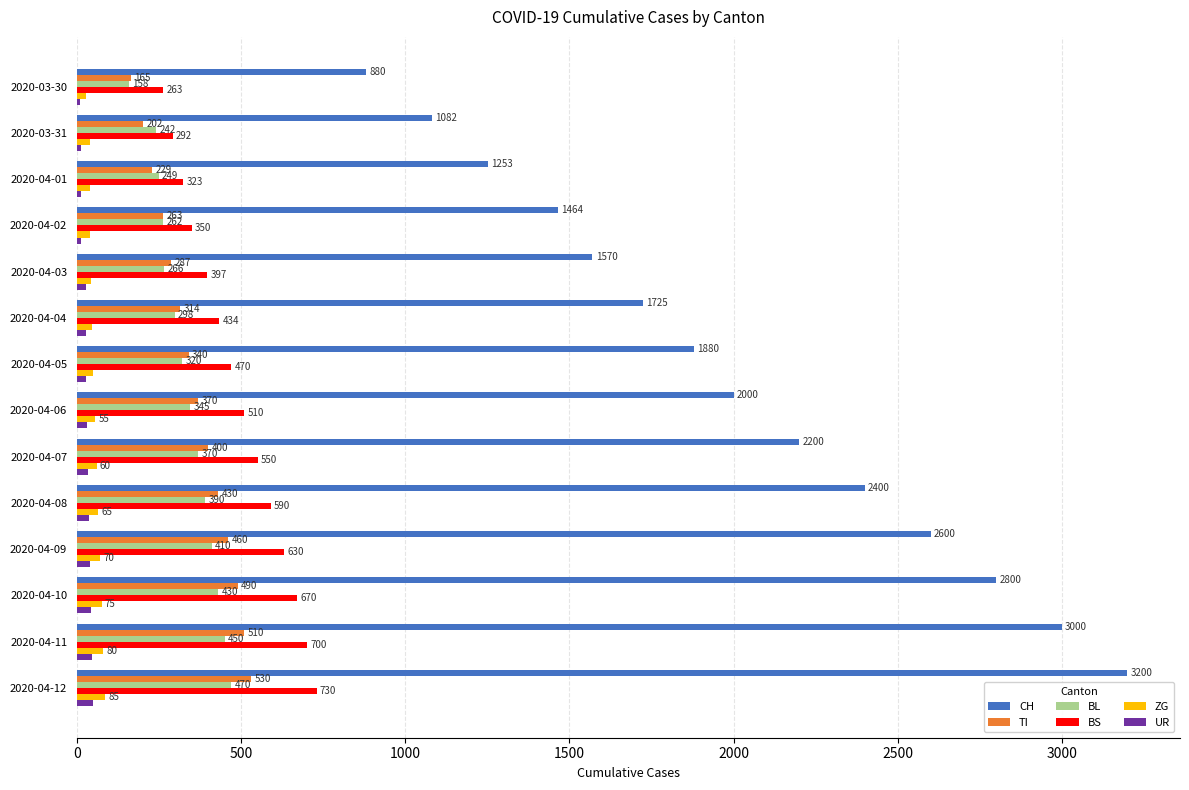

Which series changed the most between 2020-04-01 and 2020-04-03?

CH